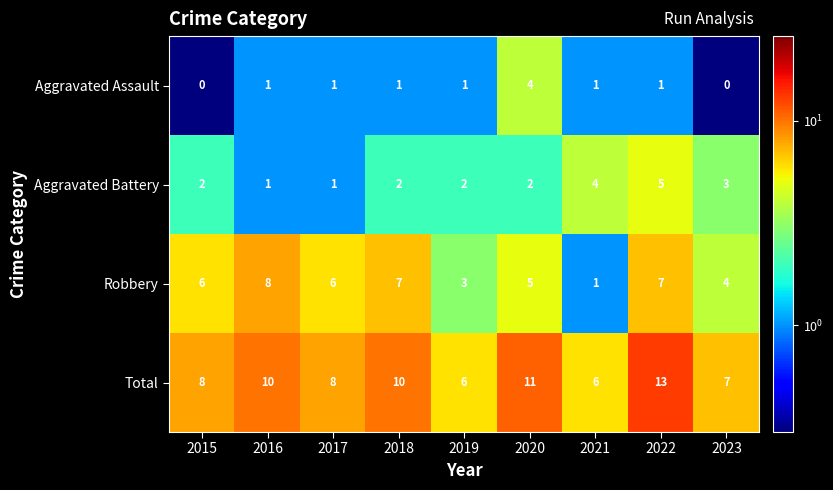

What is the difference between the second highest and minimum values in the Total series?

5